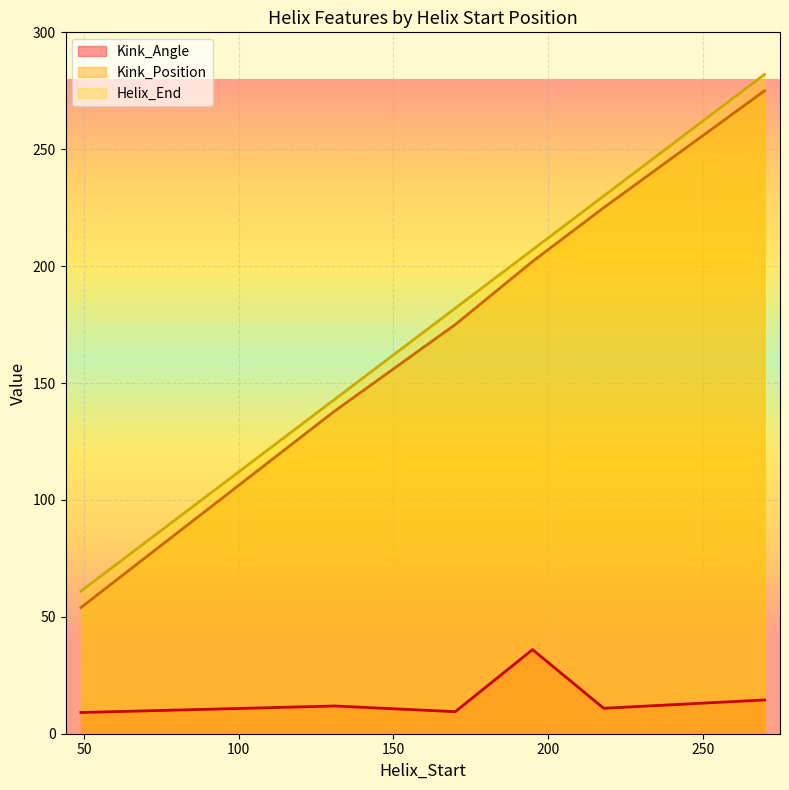

True or false: Kink_Angle and Kink_Position intersect in this chart.

False